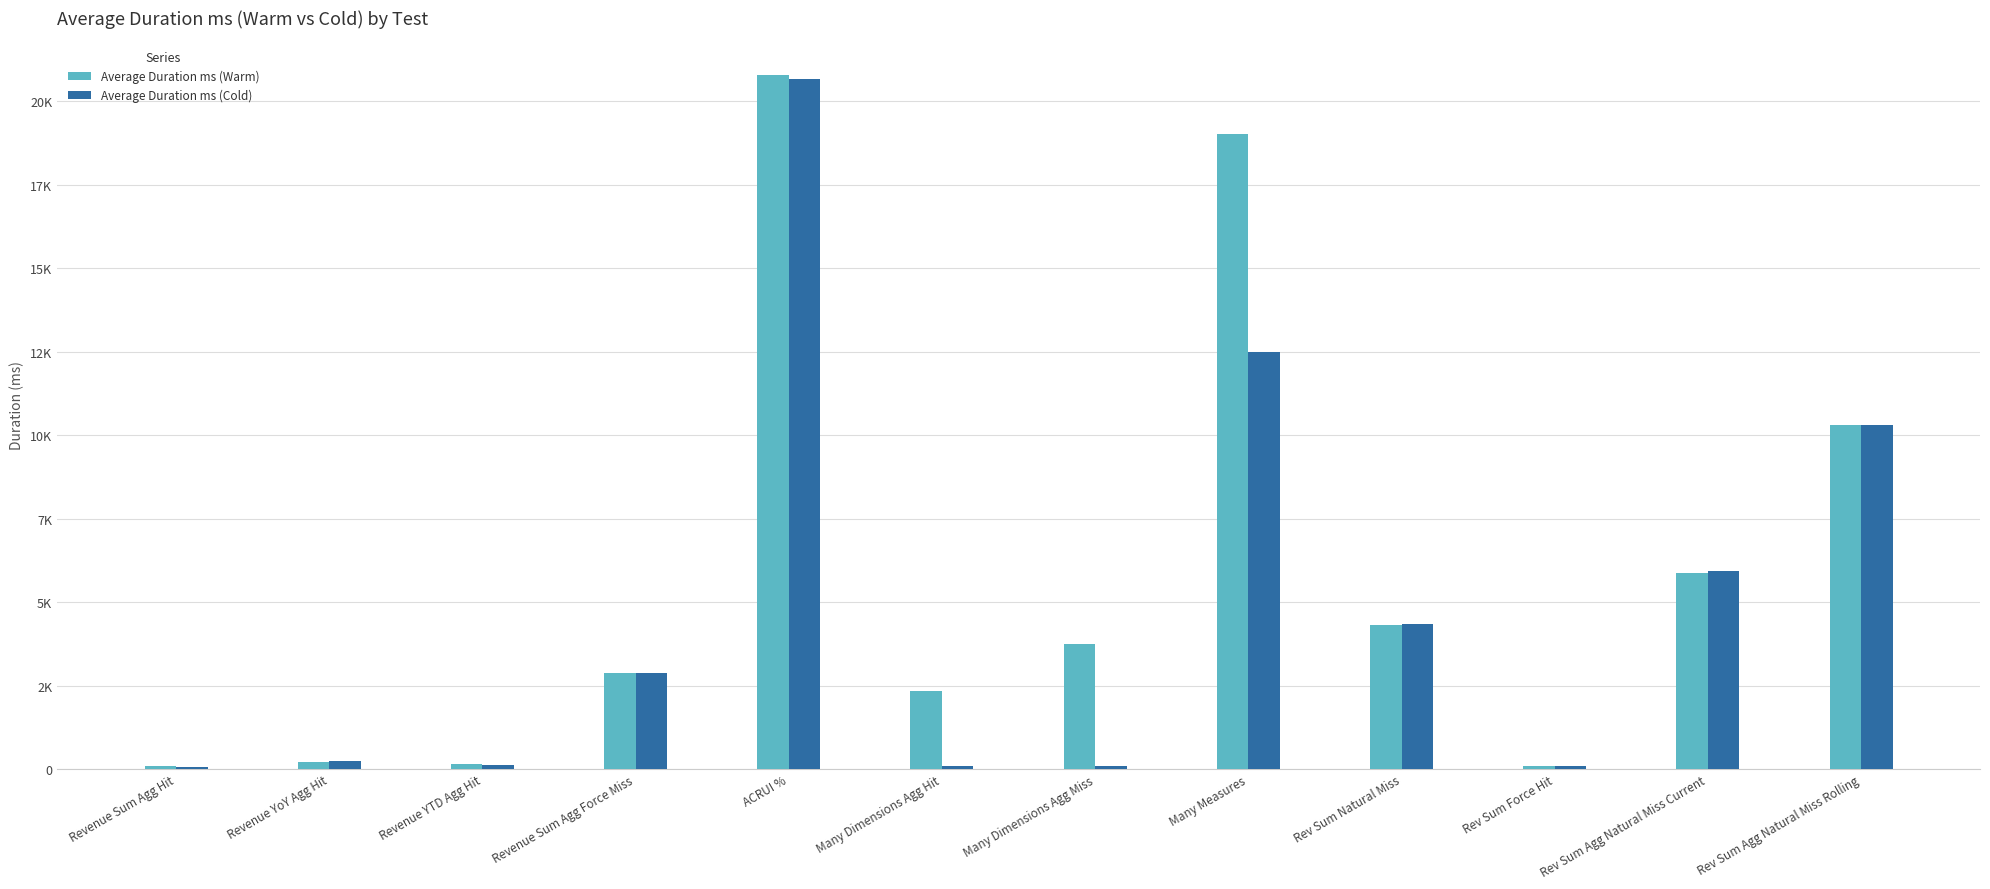

Are the bars grouped side by side (vs. stacked)?

Yes